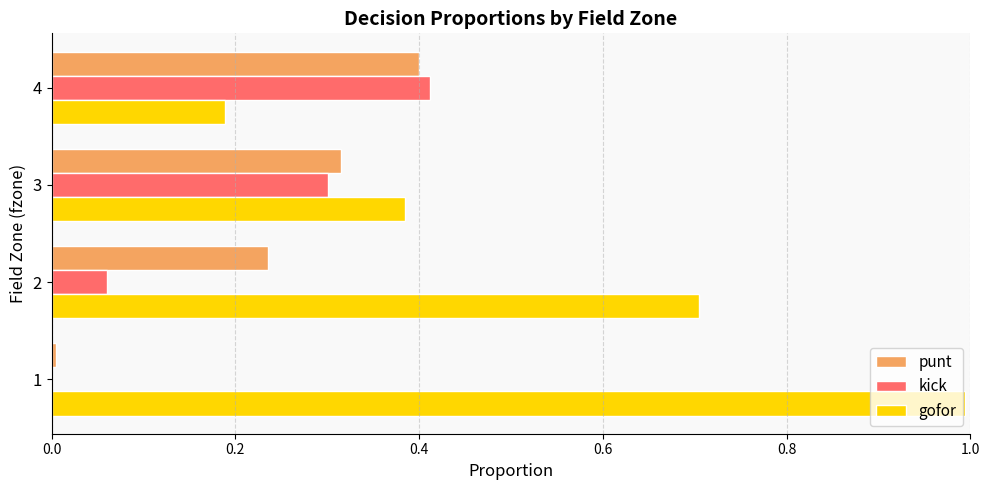

The kick series shows 0.1 at 3. True or false?

False